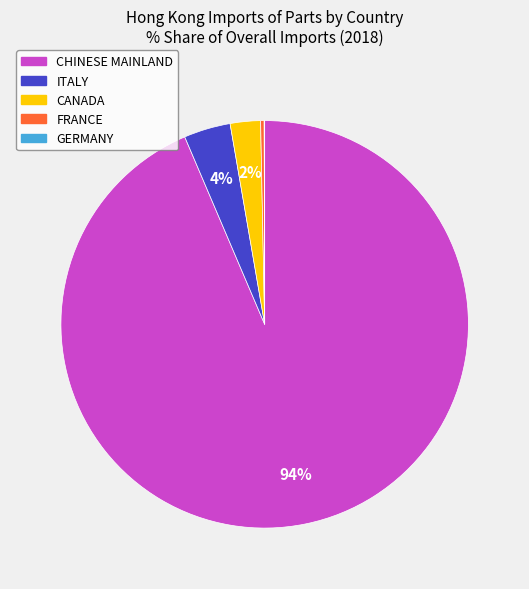

True or false: CHINESE MAINLAND accounts for 99% of the total.

False